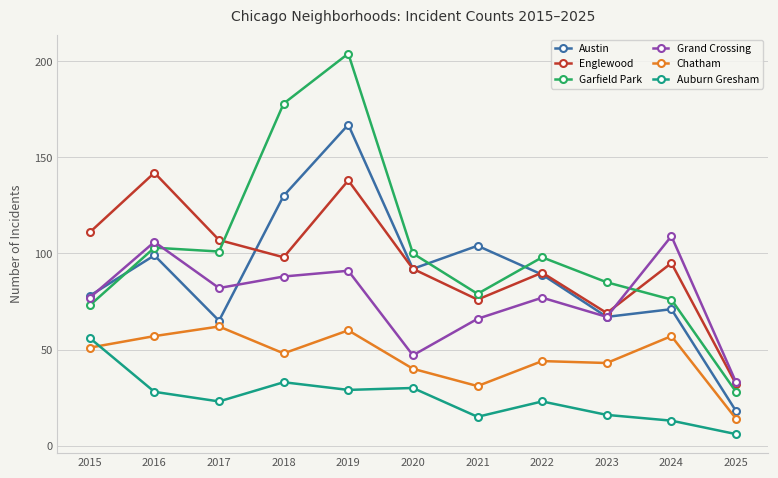

Which label corresponds to the largest value in the chart?

2019